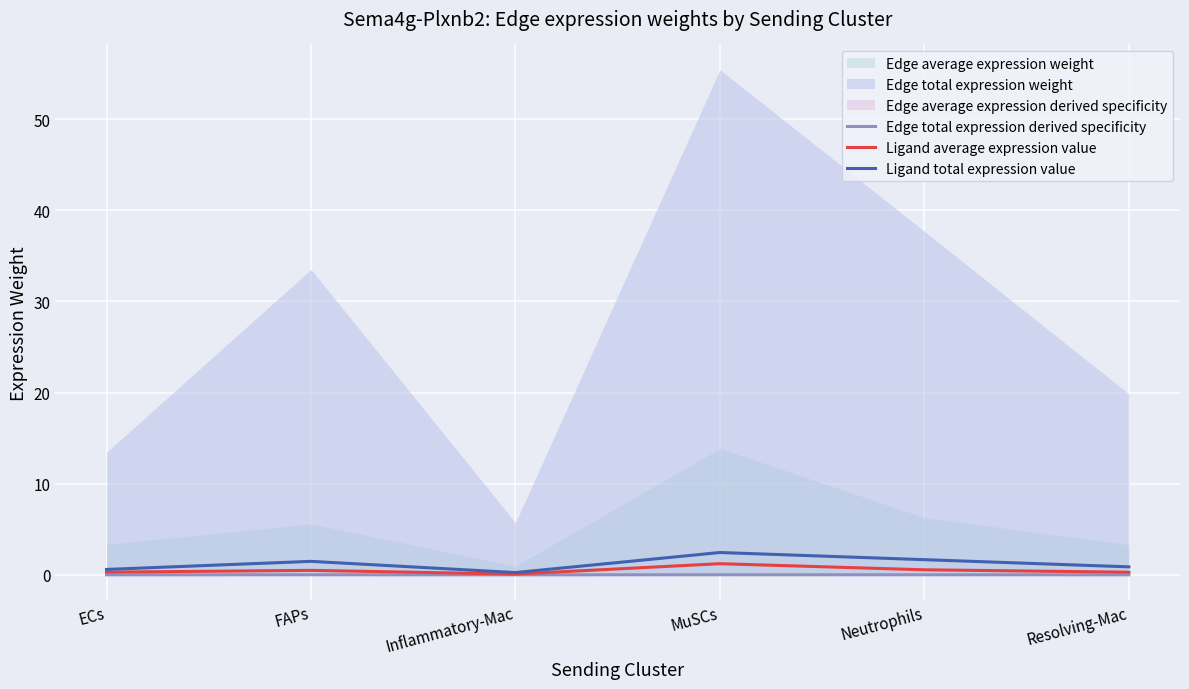

How many data points in Ligand total expression value are less than 1?

3